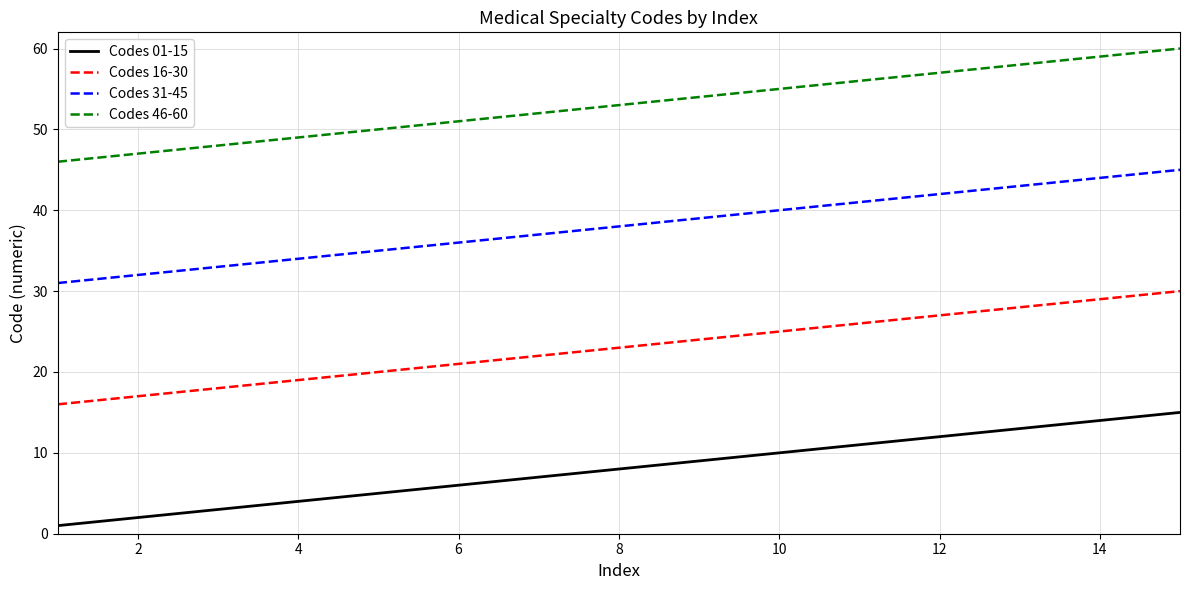

List the series in order of their overall mean, highest first.

Codes 46-60, Codes 31-45, Codes 16-30, Codes 01-15